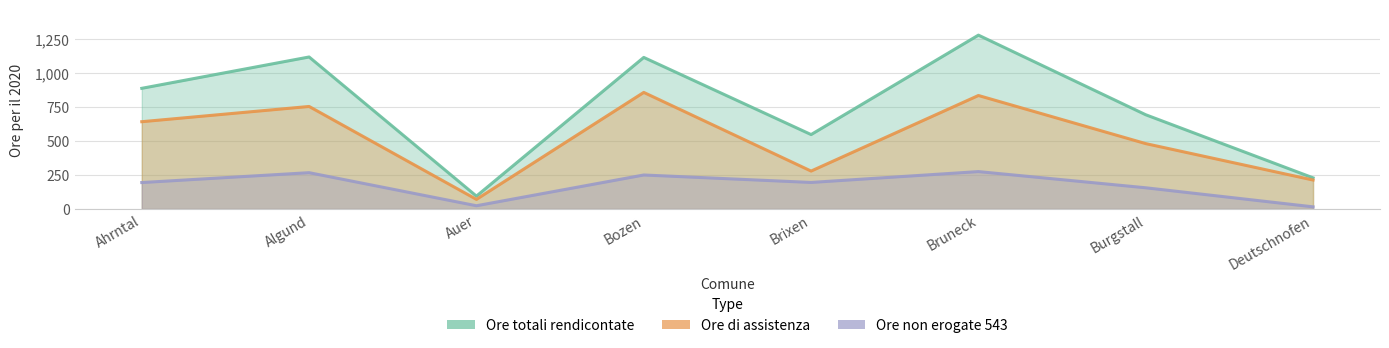

True or false: Ore di assistenza has a value of 194.9 at Ahrntal.

False